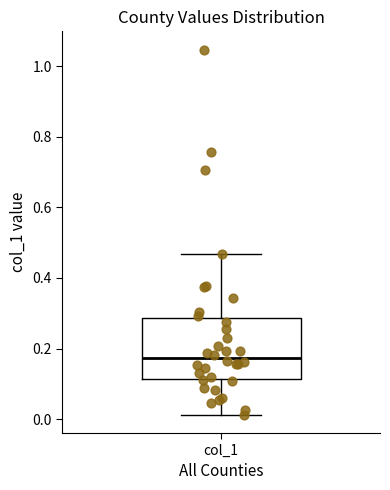

Transcribe this box plot: give where the median line is, the range the box spans, and where the two whiskers end, as read against the y-axis. The values are not printed on the chart, so give them approximately, as read against the axis.

median 0.18, box 0.12 to 0.28, whiskers 0.02 to 0.46